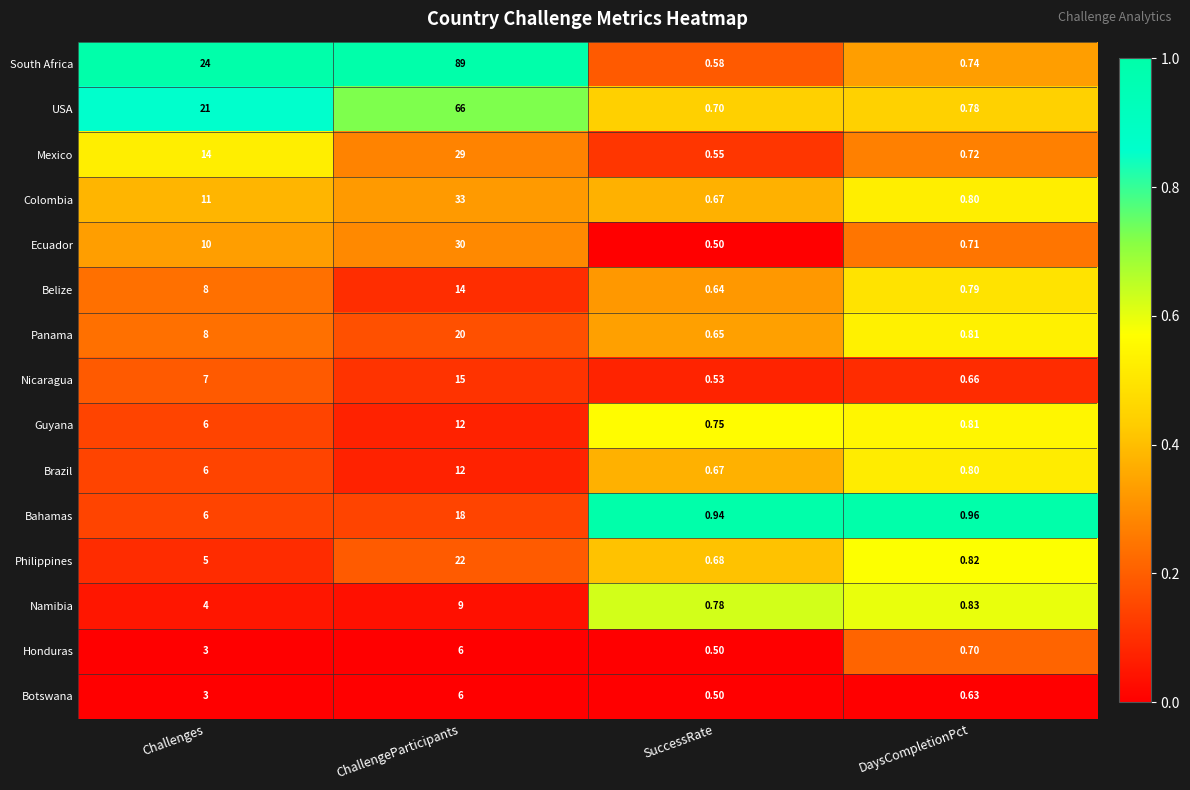

Where is Nicaragua nearest to the value 7?

Challenges